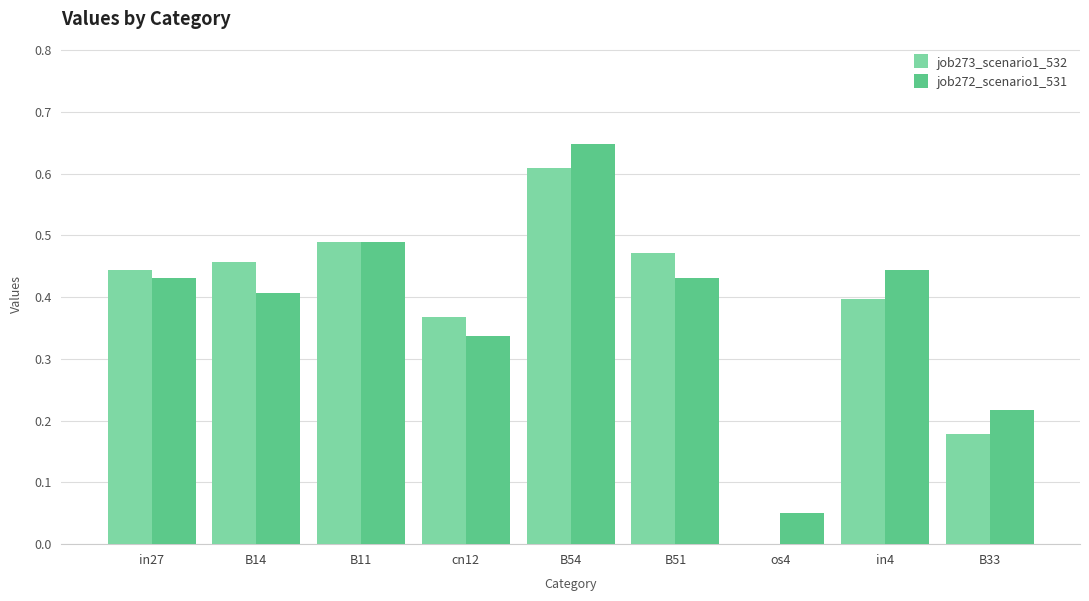

What is the sum of all job273_scenario1_532 values?

3.4